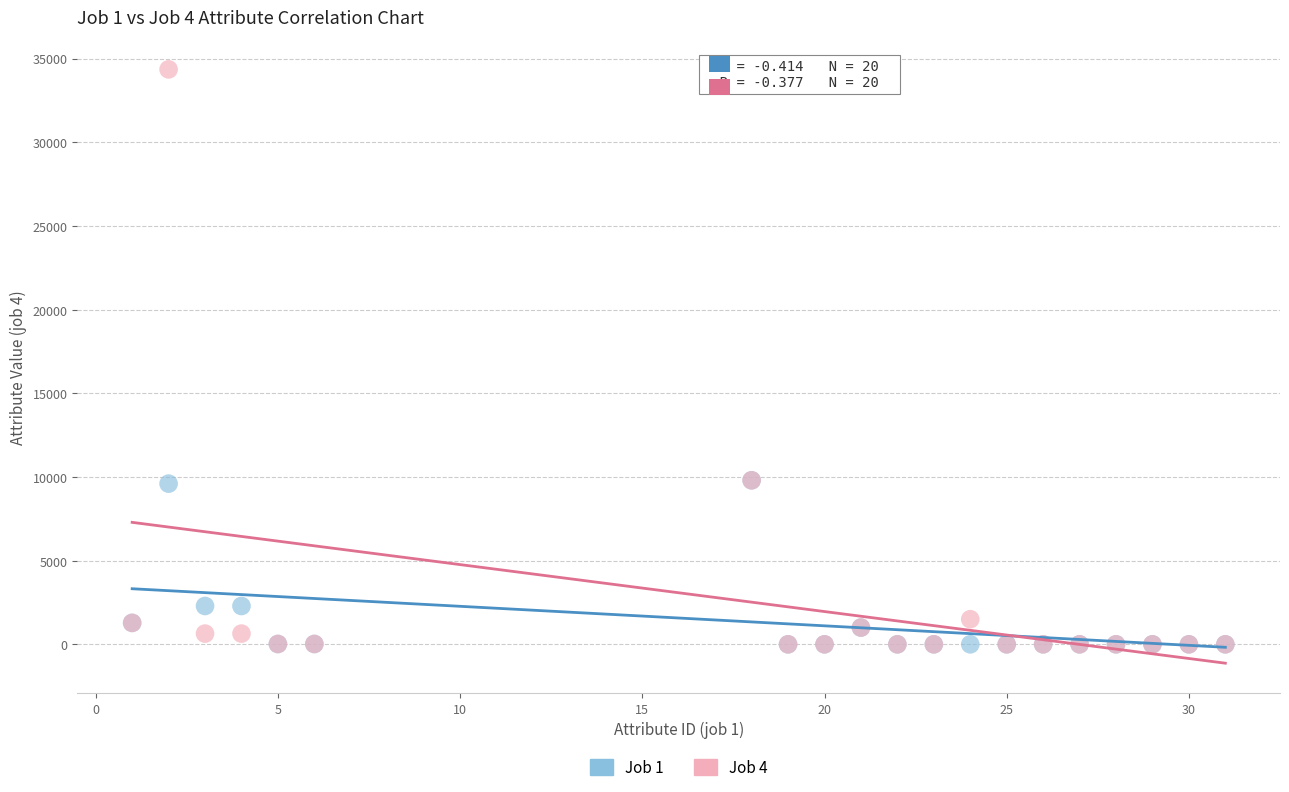

What are all the series names shown in the legend?

Job 1, Job 4